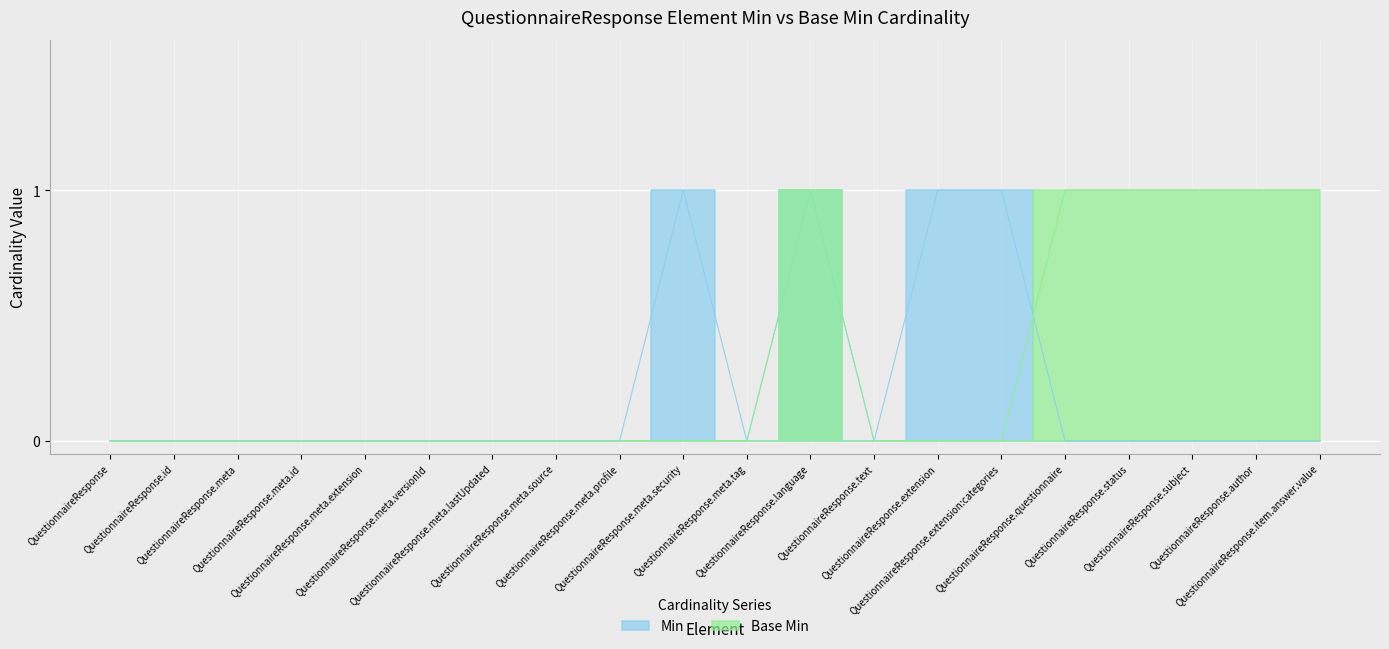

What is the difference between the maximum and second lowest values in the Min series?

1